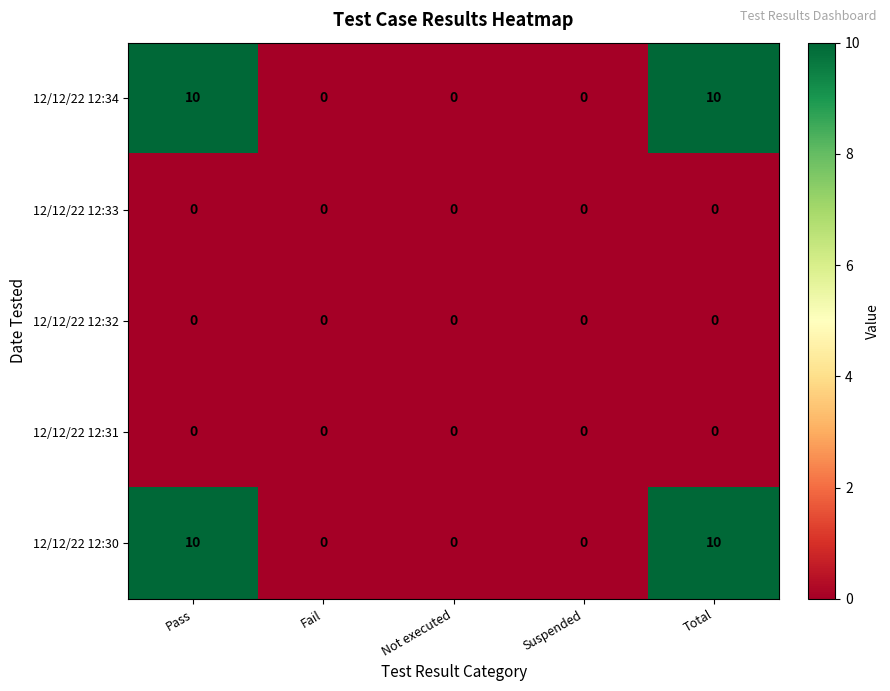

Reading right to left, what are all the values shown in this chart?

12/12/22 12:34: Total=10	Suspended=0	Not executed=0	Fail=0	Pass=10
12/12/22 12:33: Total=0	Suspended=0	Not executed=0	Fail=0	Pass=0
12/12/22 12:32: Total=0	Suspended=0	Not executed=0	Fail=0	Pass=0
12/12/22 12:31: Total=0	Suspended=0	Not executed=0	Fail=0	Pass=0
12/12/22 12:30: Total=10	Suspended=0	Not executed=0	Fail=0	Pass=10